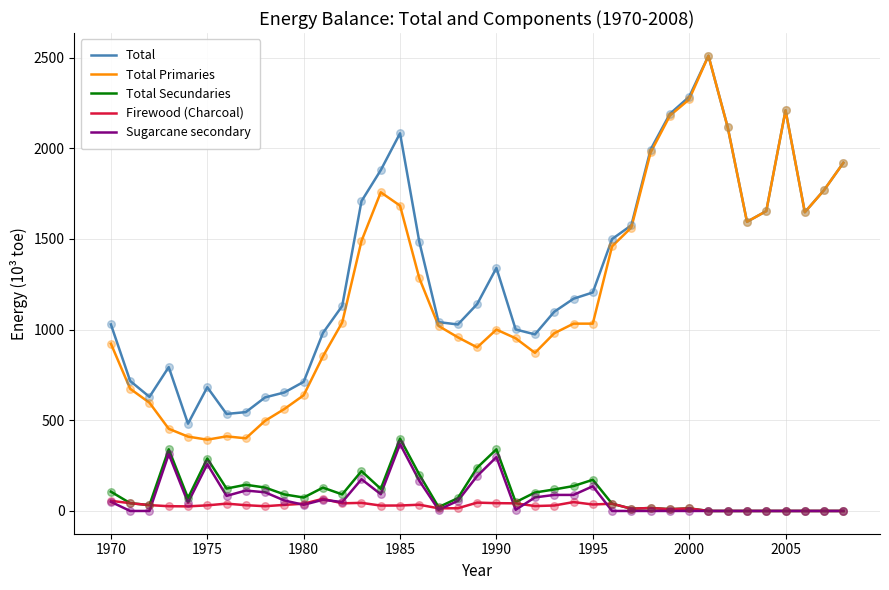

Which series has the widest spread of values?

Total Primaries